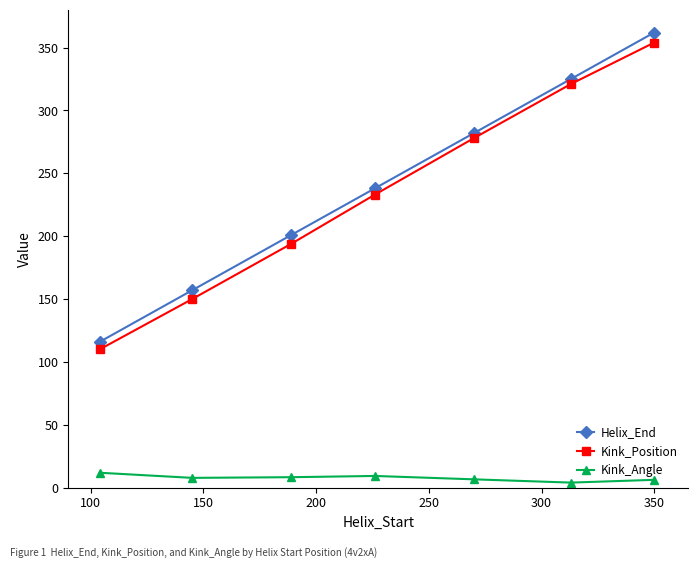

What is the value of the Kink_Position point at the 7th from the left?

354.0